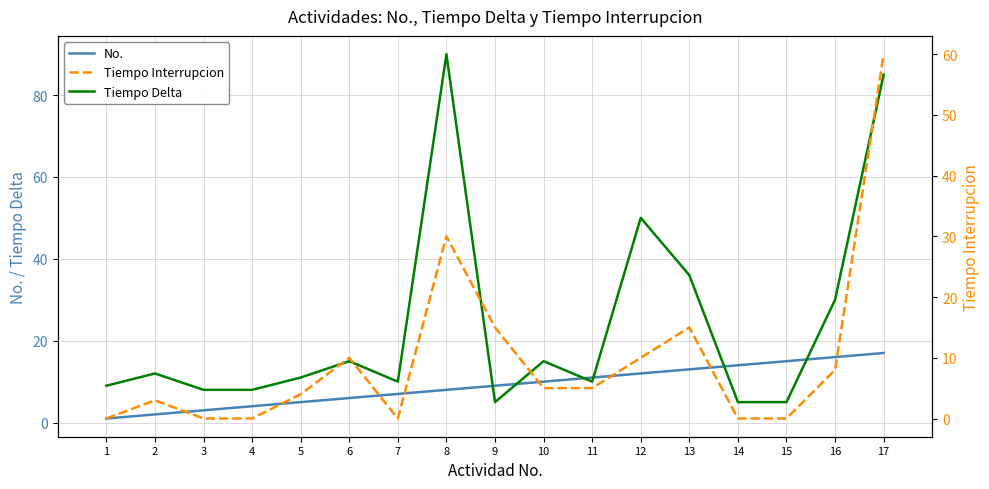

After their last crossing, which series has the higher values: Tiempo Delta or Tiempo Interrupcion?

Tiempo Delta